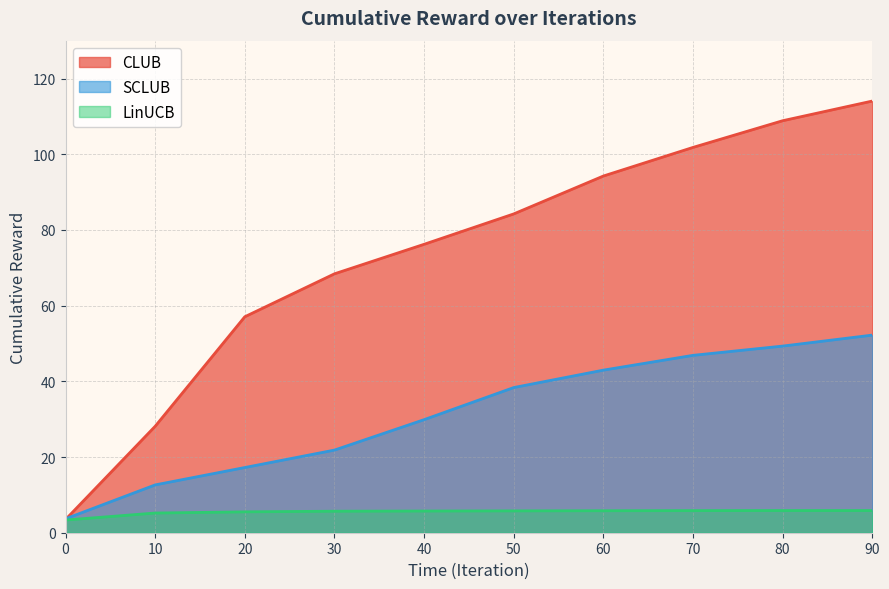

Read the SCLUB value at 90.

52.2